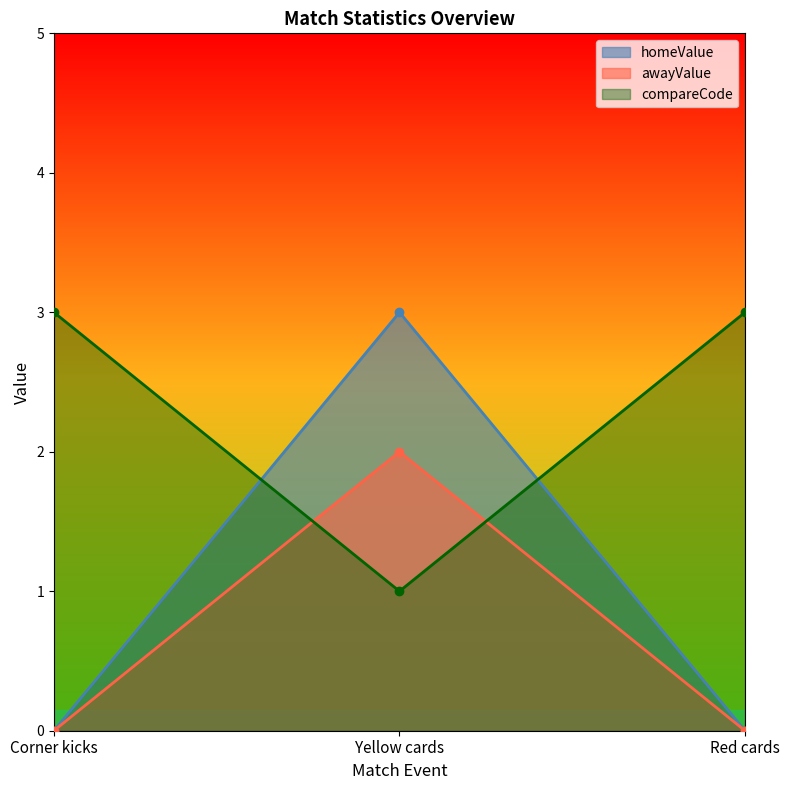

What position from the right is Yellow cards?

2